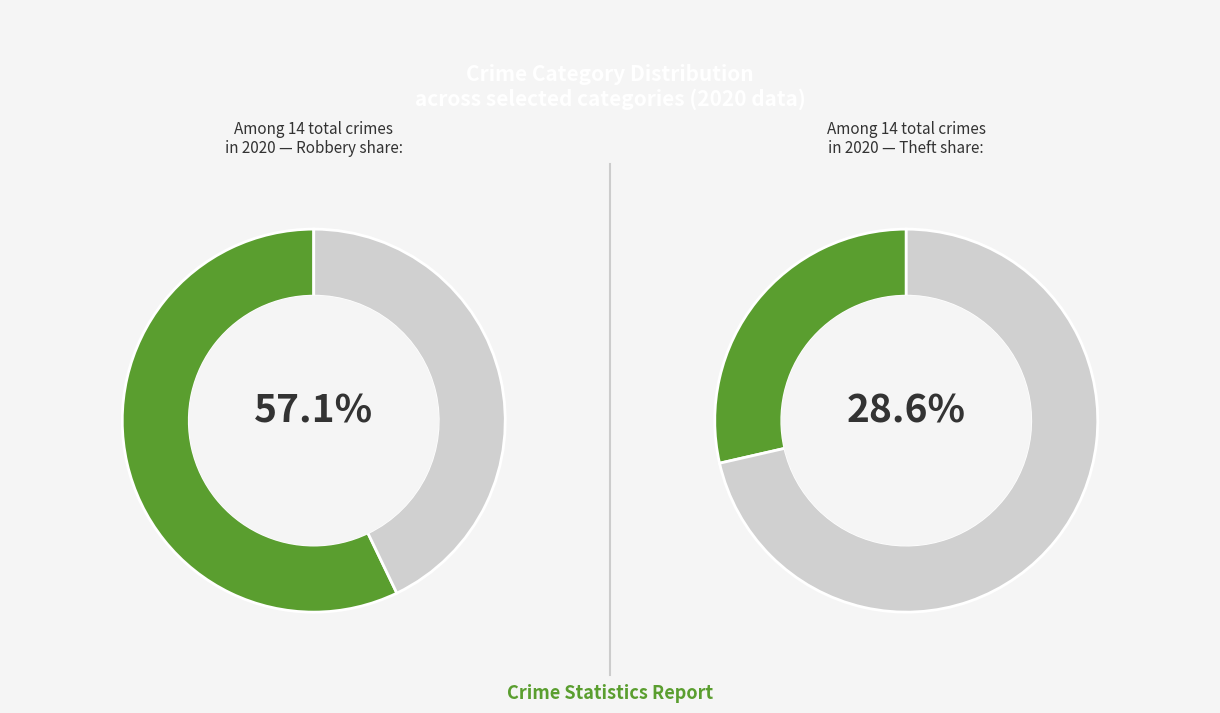

What is the majority slice?

Robbery